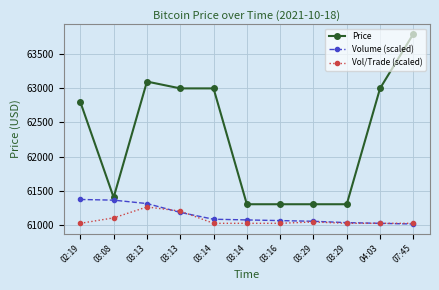

What is the total value across all series at 03:29?

183390